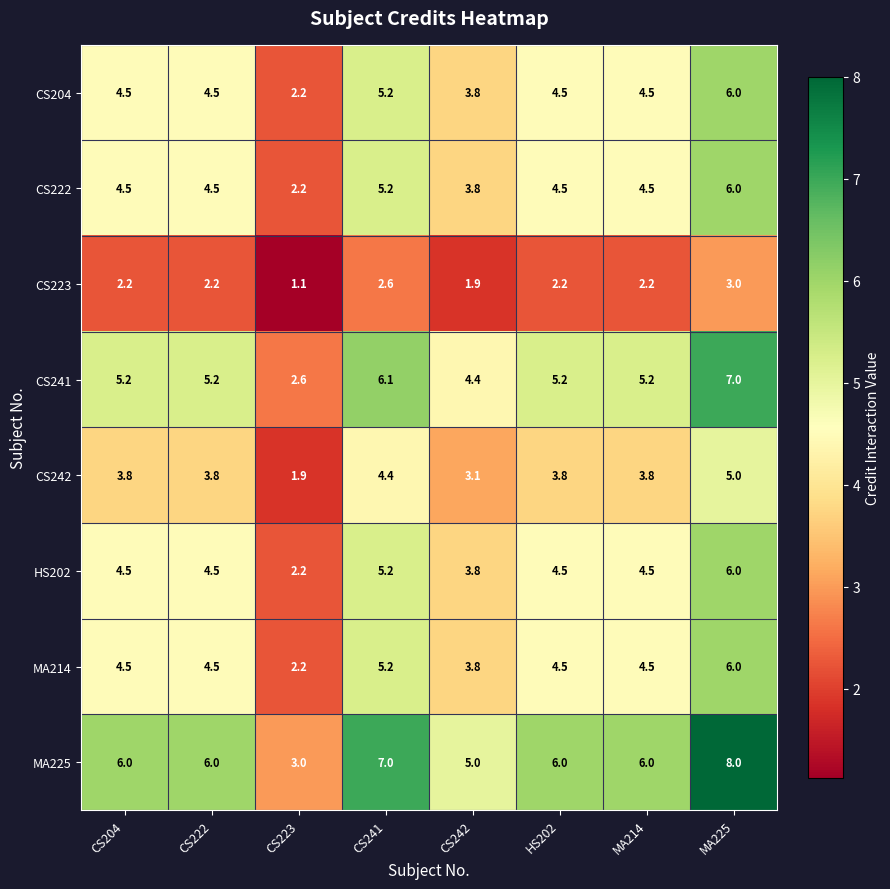

Is it true that CS222 equals 4.5 at CS204?

True